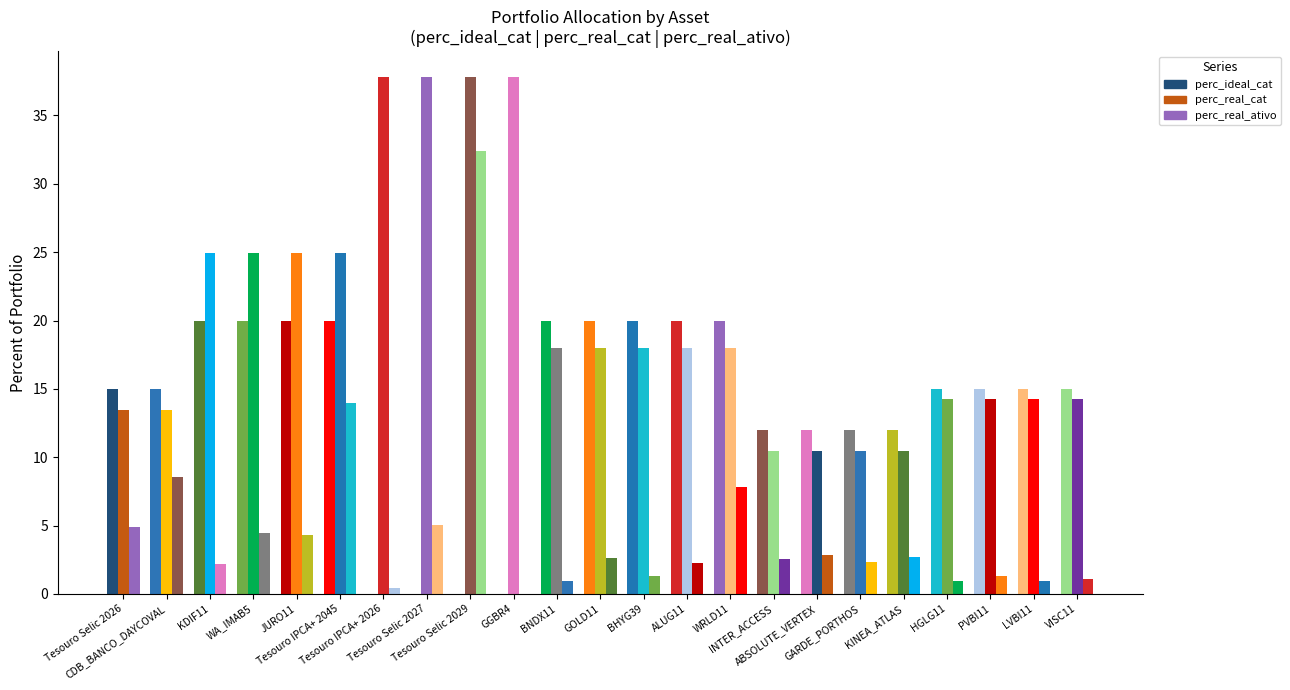

What is the label of the 3rd bar from the right?

PVBI11